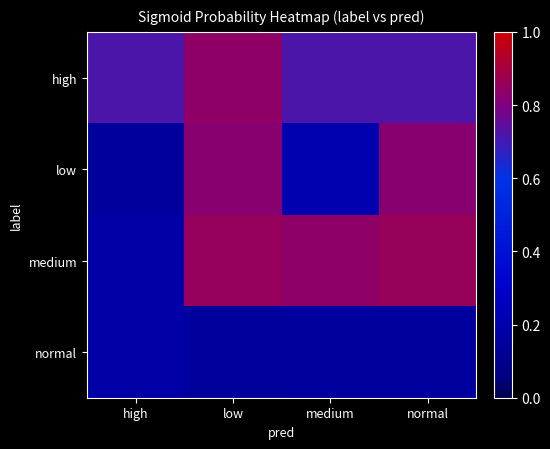

What is the smallest value displayed?

0.1